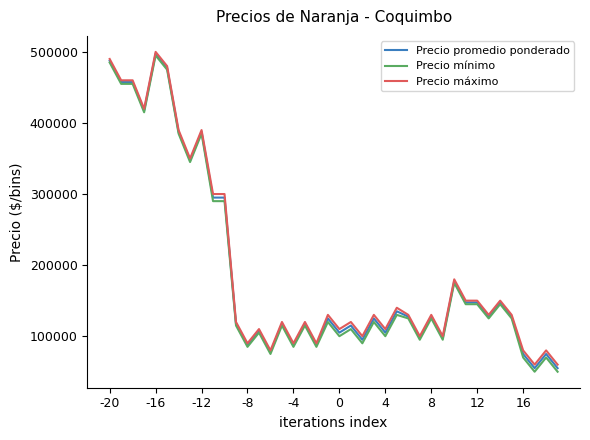

What is the smallest value displayed?

50000